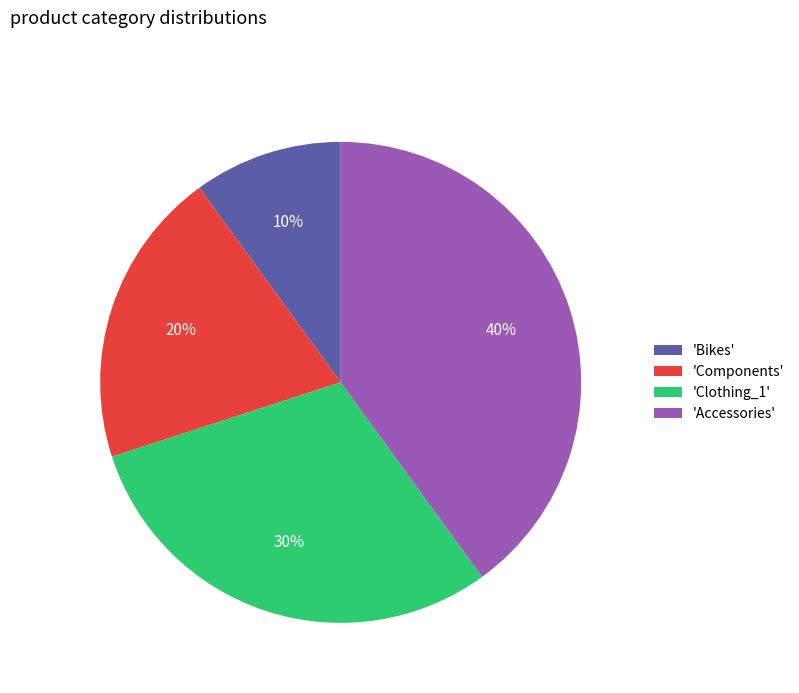

Rank the categories by value from highest to lowest.

'Accessories', 'Clothing_1', 'Components', 'Bikes'